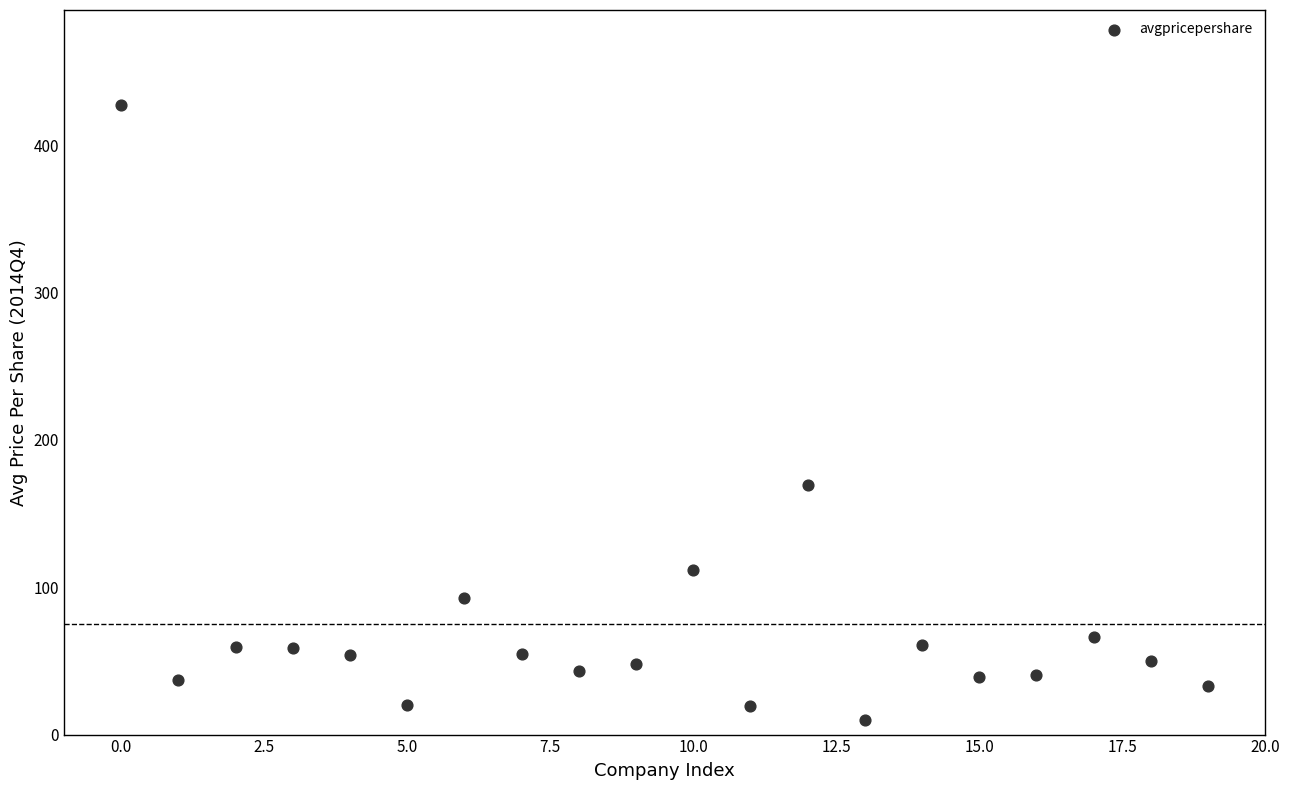

What Y value in the scatter plot is closest to 218?

169.4